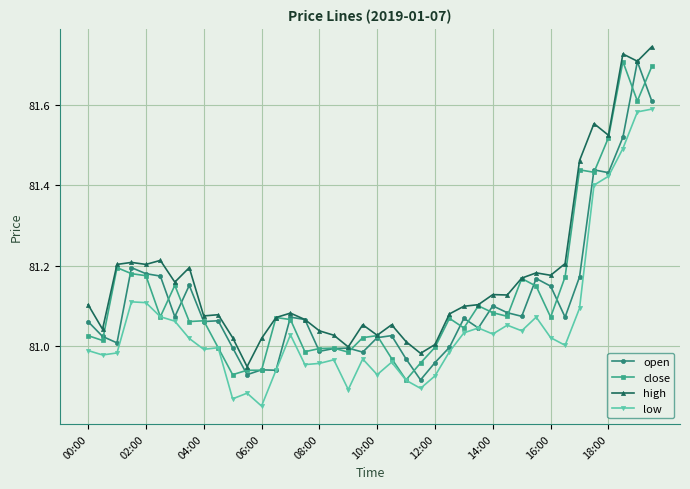

True or false: high and low cross at least once.

False